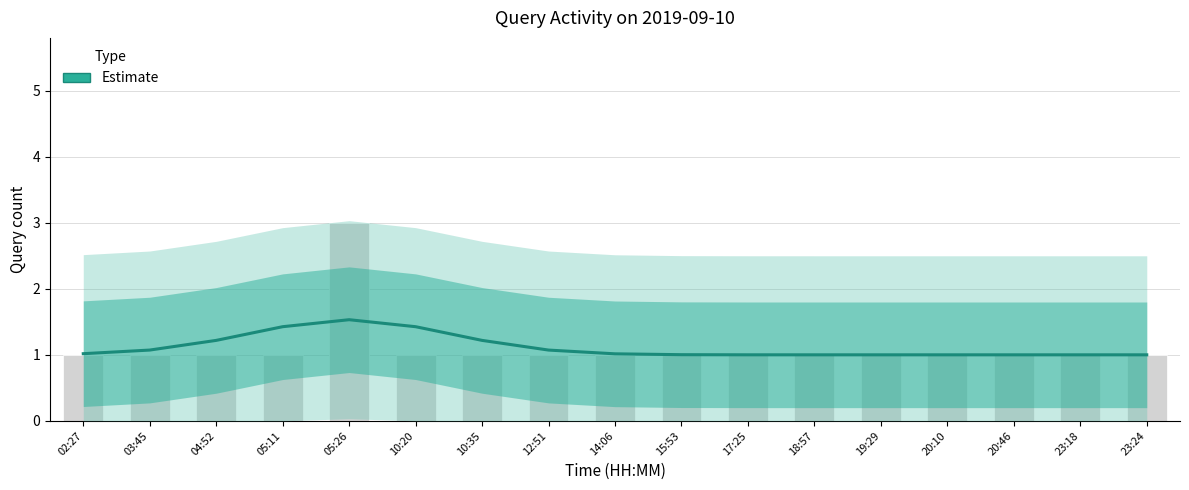

What is the difference between the values at 23:24 and 10:35?

0.2